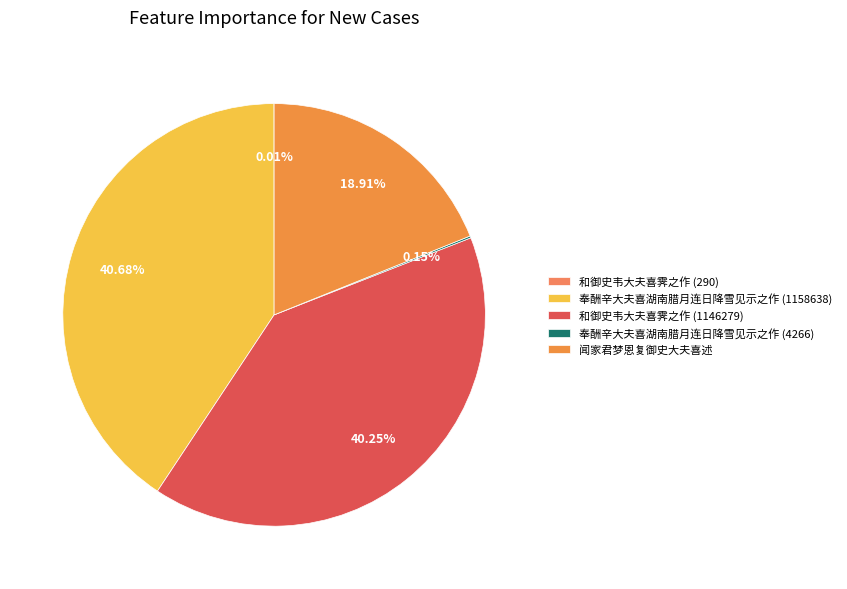

Count the number of slices in the pie.

5